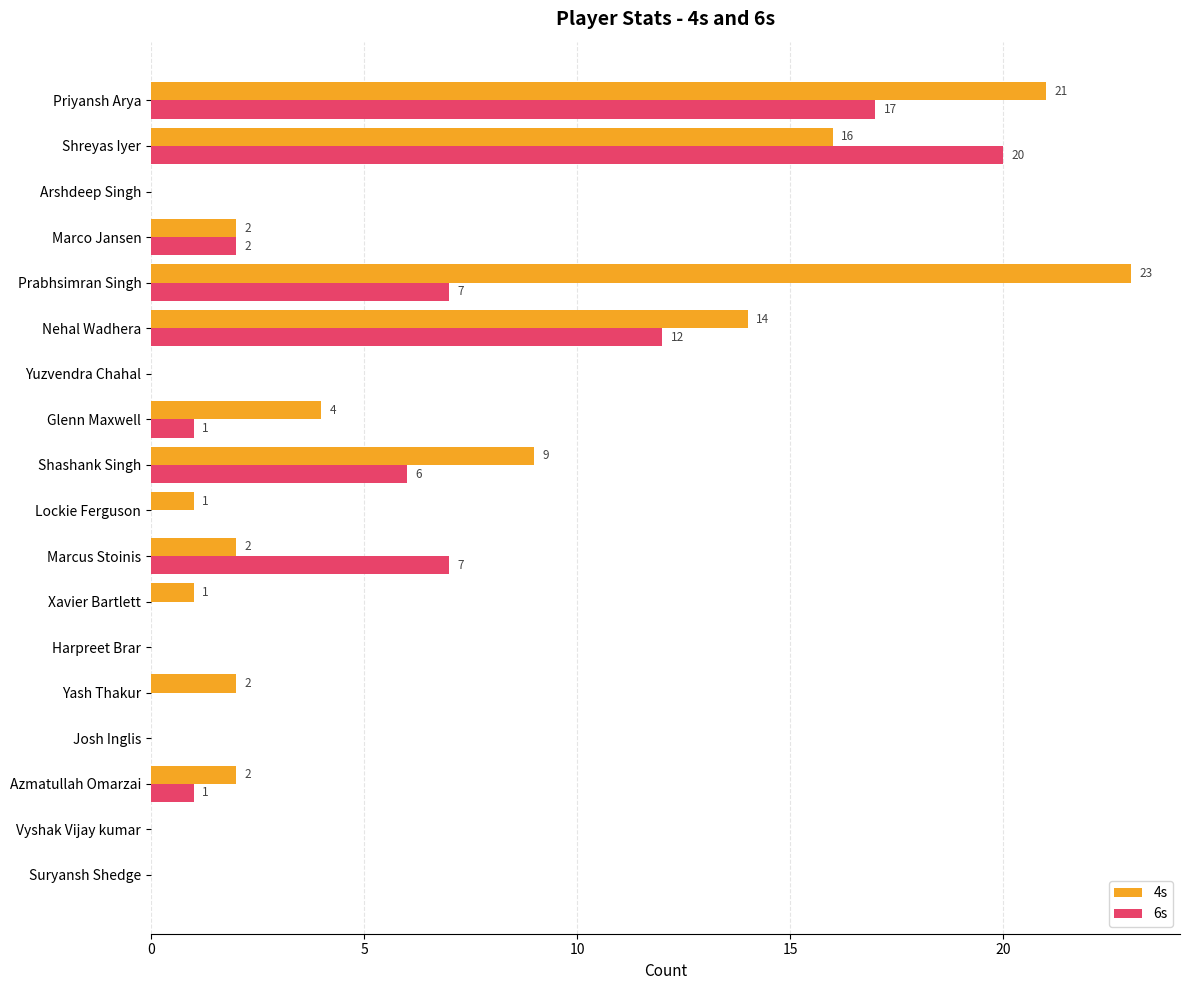

At which label does 6s reach its peak?

Shreyas Iyer